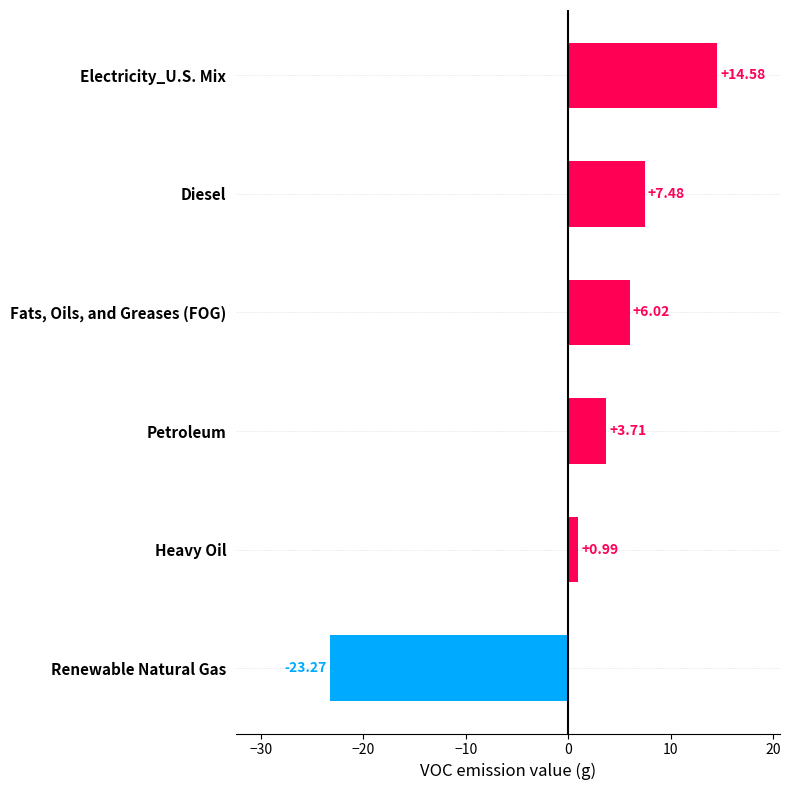

How many data points are less than 6?

3